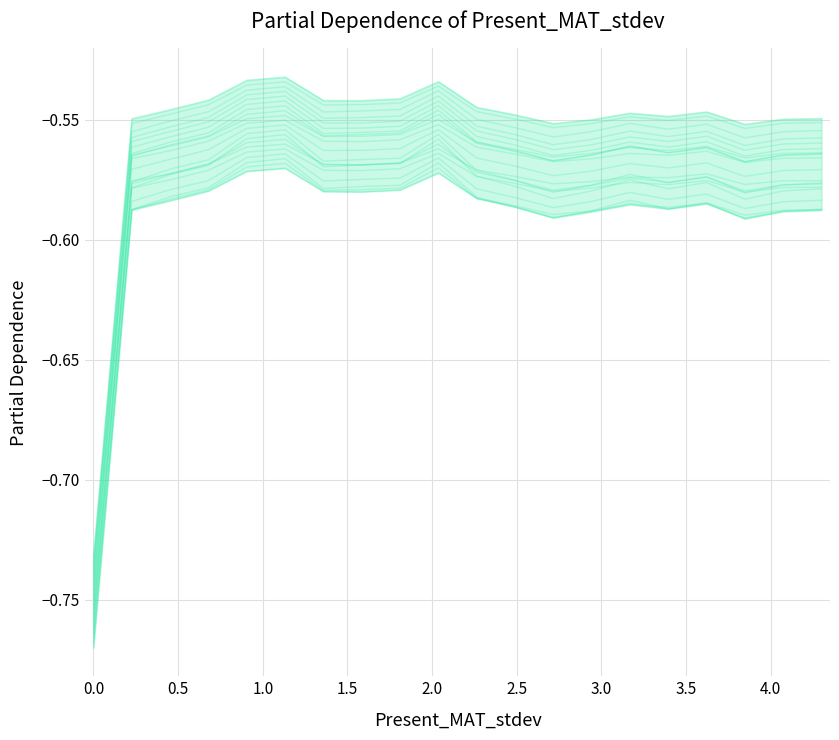

What is the value of the 12th point from the left?

-0.6